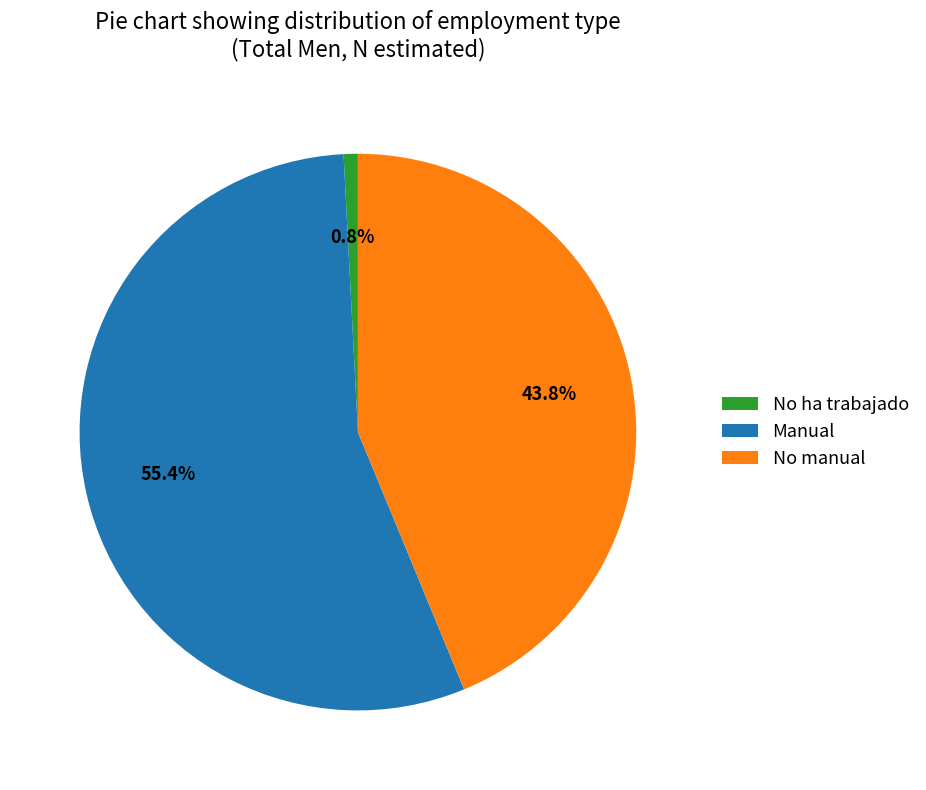

Which category has the smallest portion of the pie?

No ha trabajado